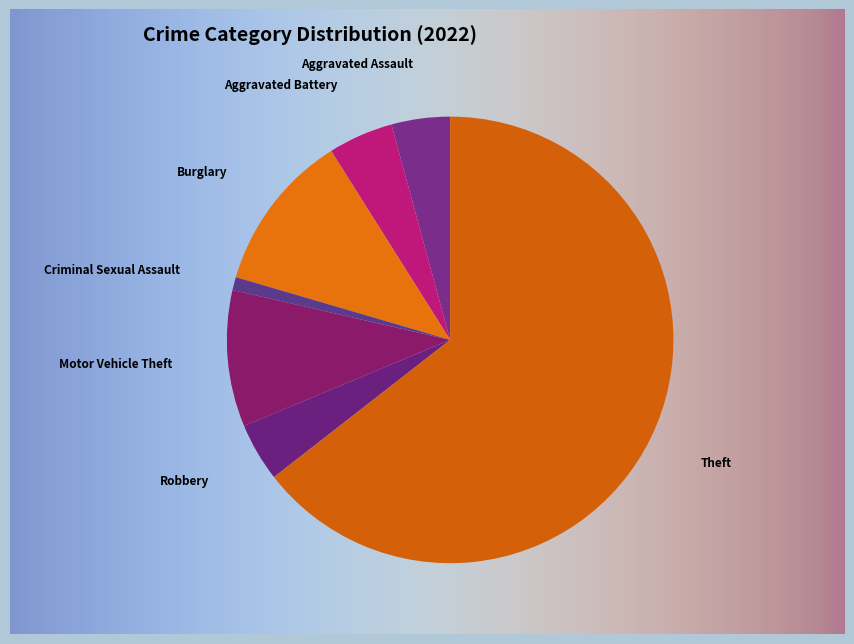

What is the total percentage of Motor Vehicle Theft and Burglary?

21.4%